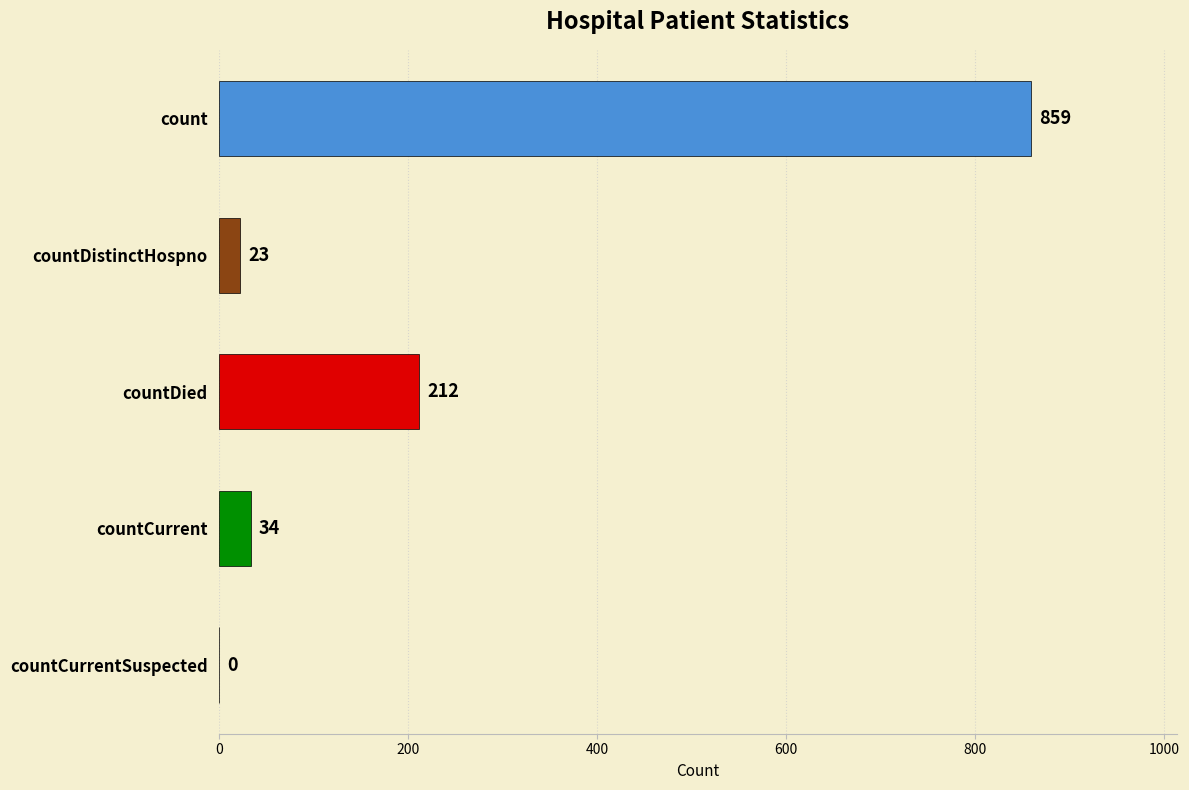

How many series are shown in this chart?

1